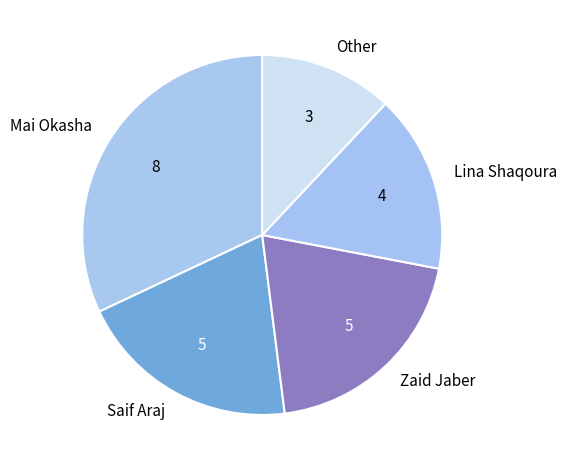

Which category has the biggest portion of the pie?

Mai Okasha